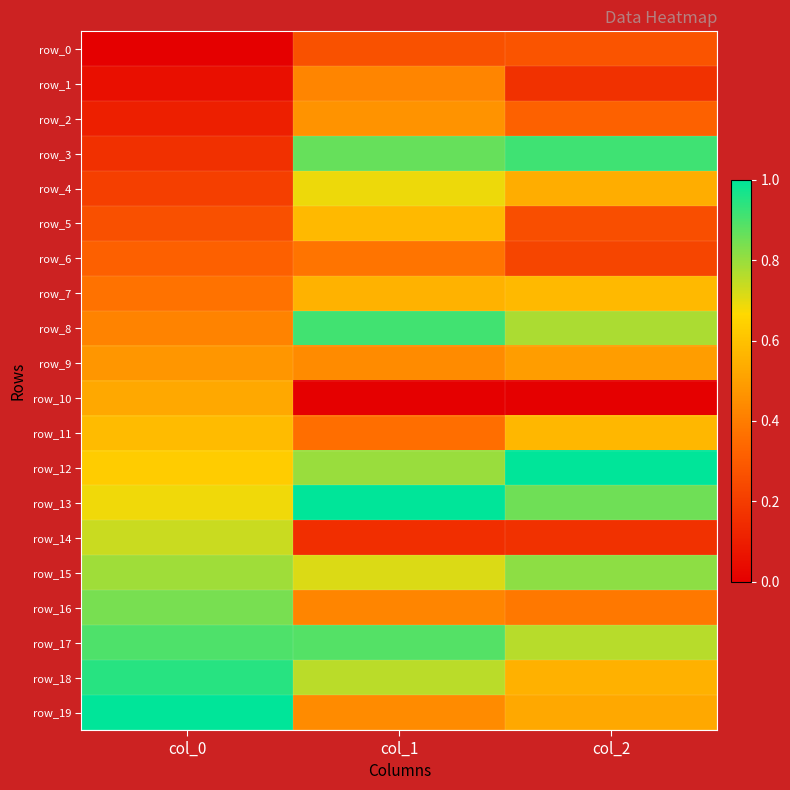

What is the difference between the maximum and minimum values in the row_15 series?

0.1